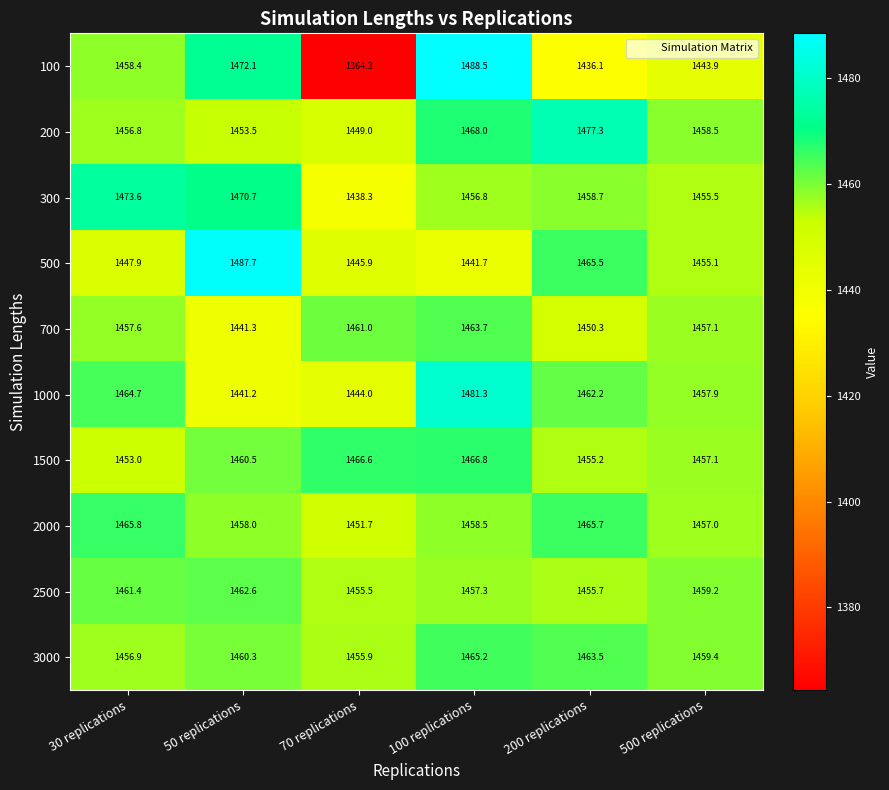

True or false: 700 has a value of 303.9 at 70 replications.

False